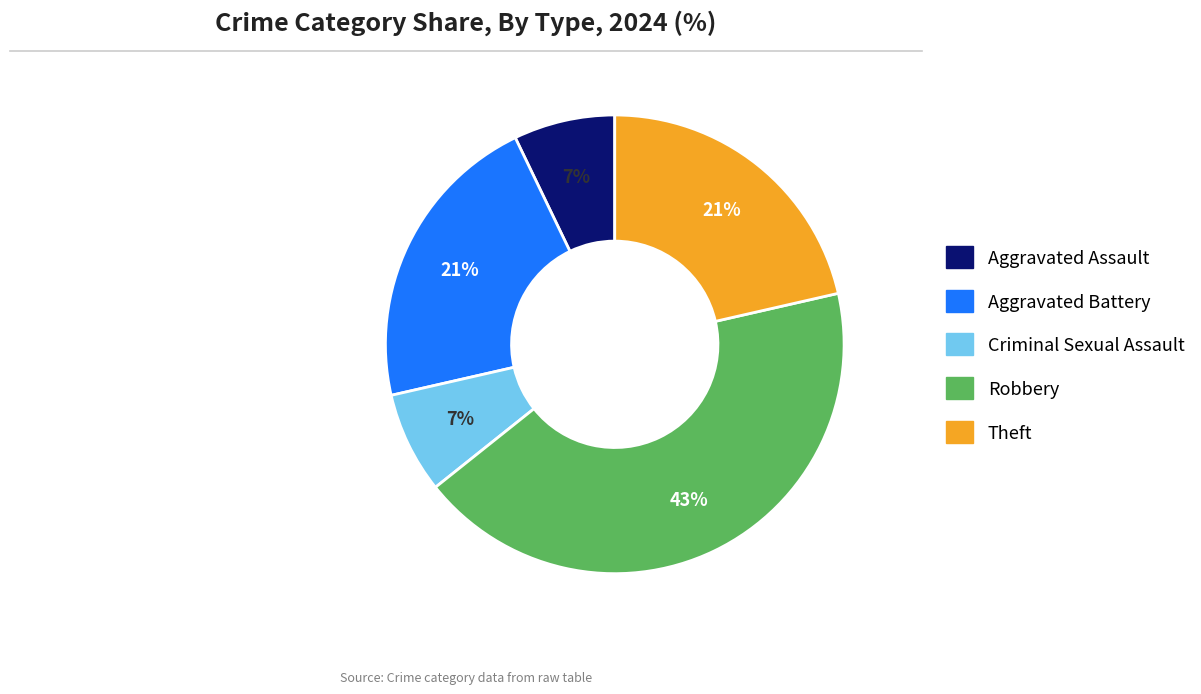

Which category has the biggest portion of the pie?

Robbery